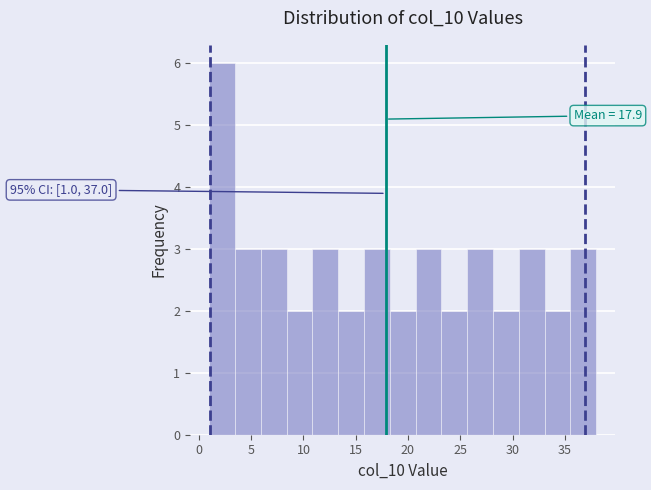

Over which range of the x-axis is the bar tallest?

1.0 to 3.5